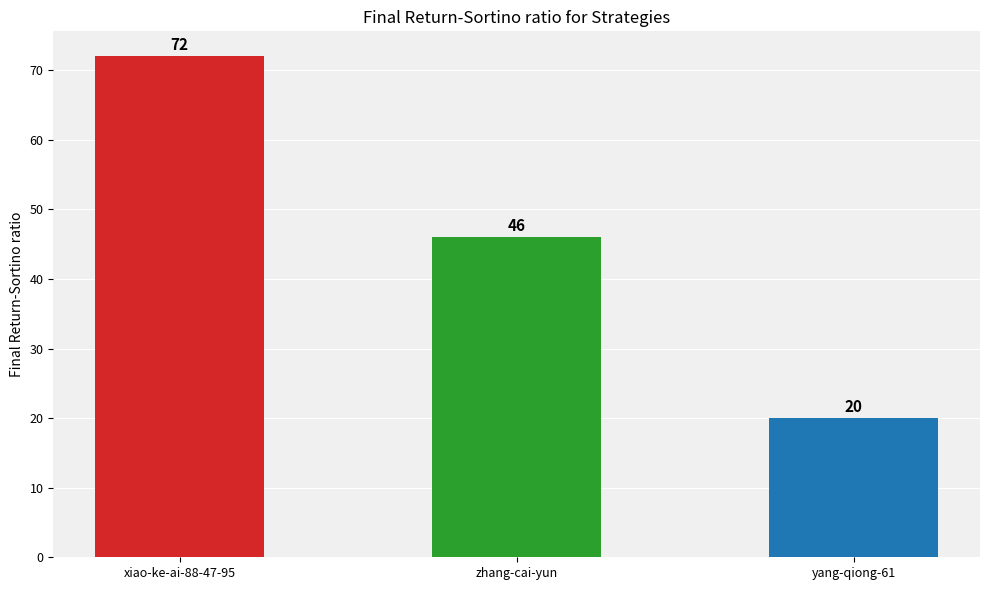

What is the label of the 1st bar from the left?

xiao-ke-ai-88-47-95